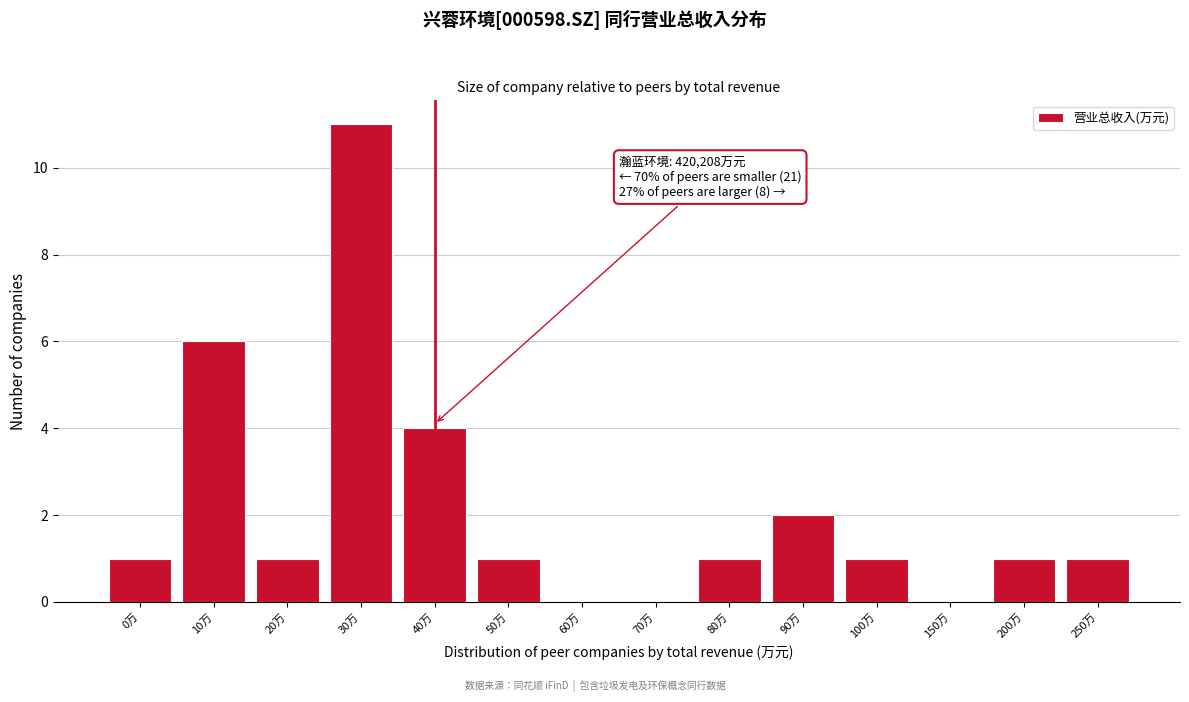

Reading left to right, transcribe all the data shown in this chart.

0万=1	10万=6	20万=1	30万=11	40万=4	50万=1	60万=0	70万=0	80万=1	90万=2	100万=1	150万=0	200万=1	250万=1